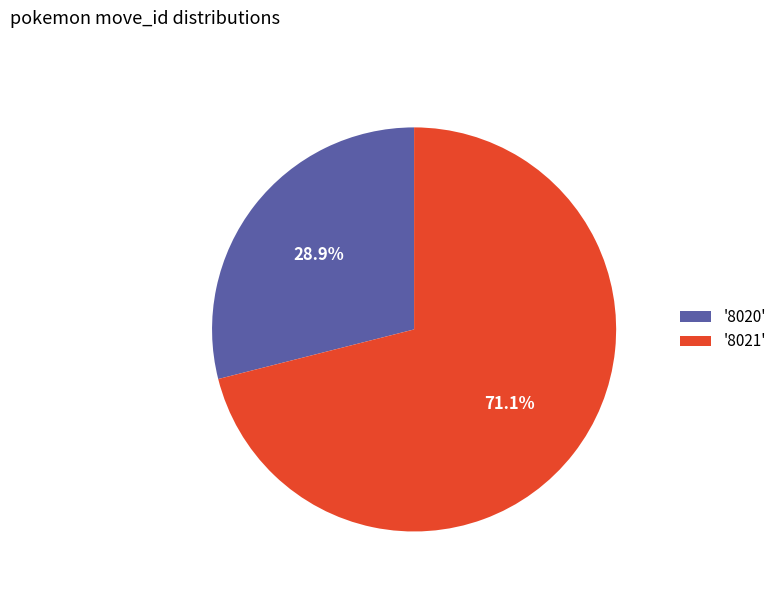

Do '8020' and '8021' together represent more than half of the pie?

Yes